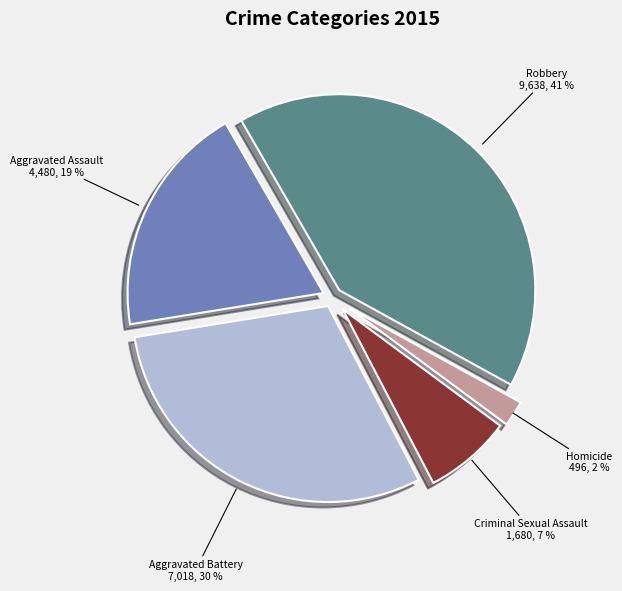

To the nearest percent, what portion does Aggravated Assault represent?

19%